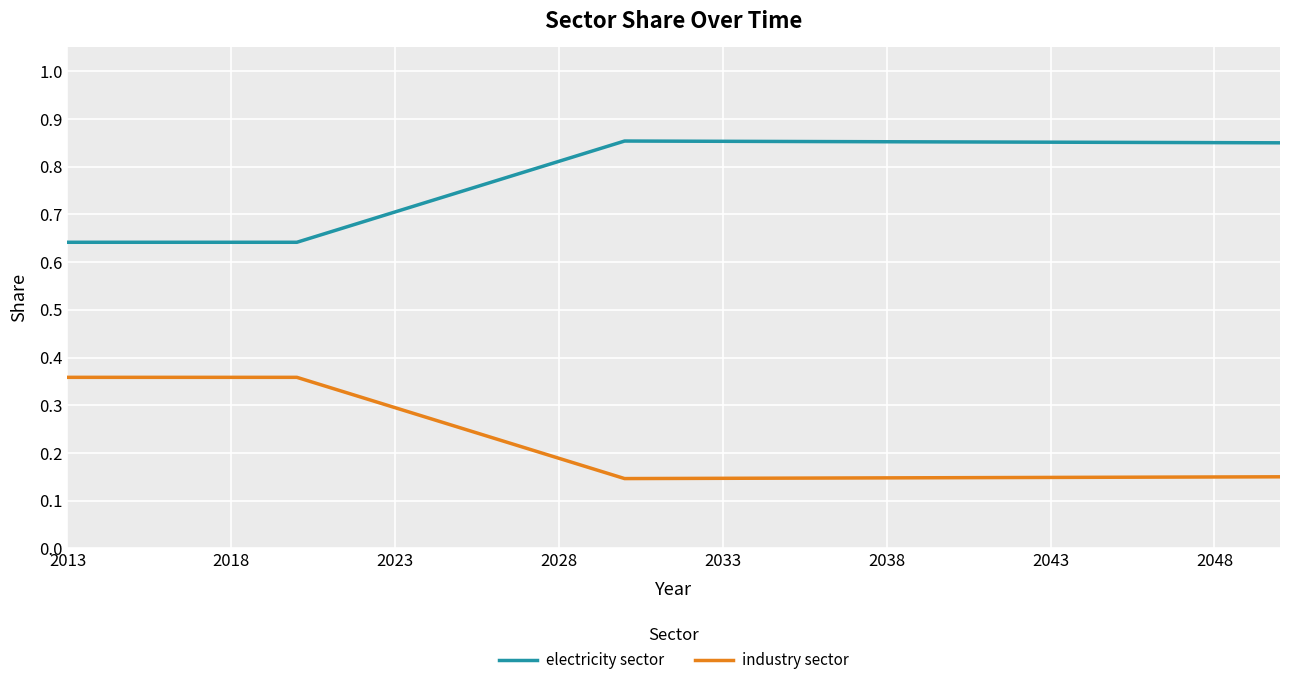

Which series has the largest total across all categories?

electricity sector